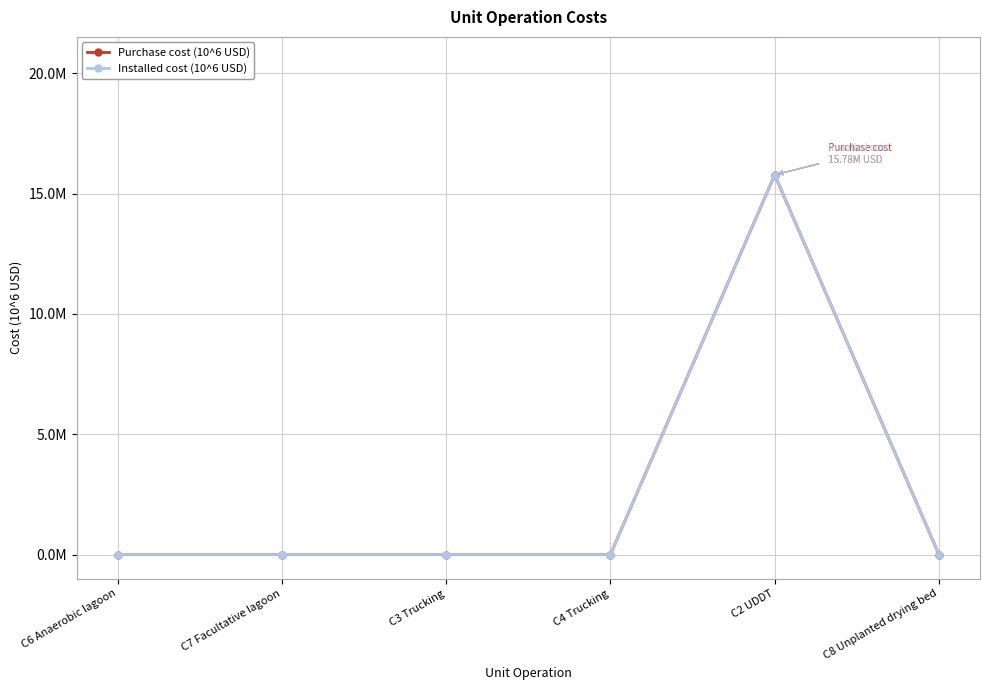

Which category has the lowest value in the Purchase cost (10^6 USD) series?

C6 Anaerobic lagoon